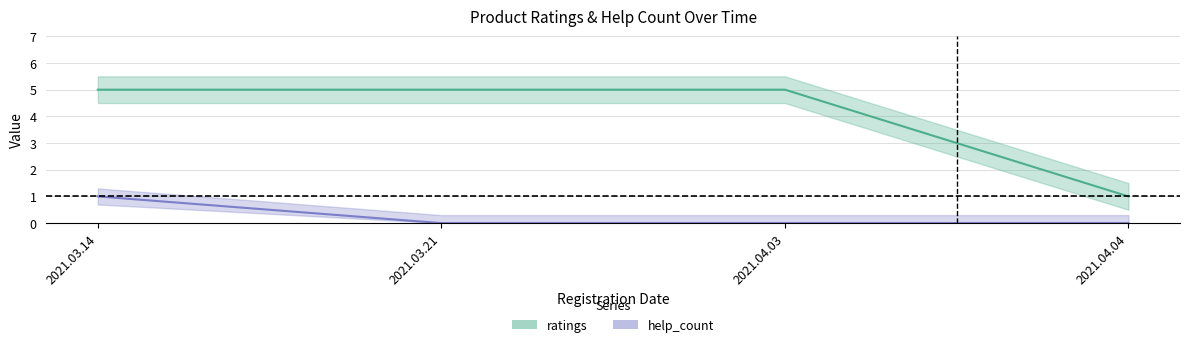

How many lines are shown in the chart?

2